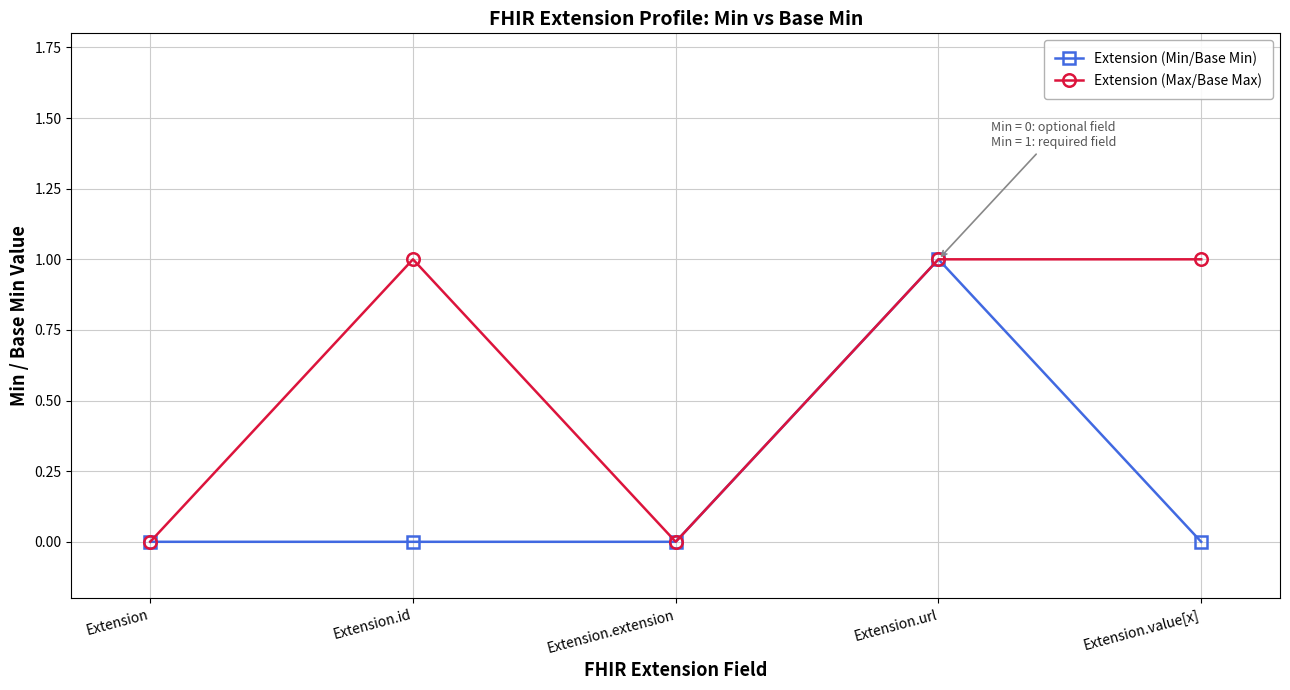

What position from the right is Extension?

5